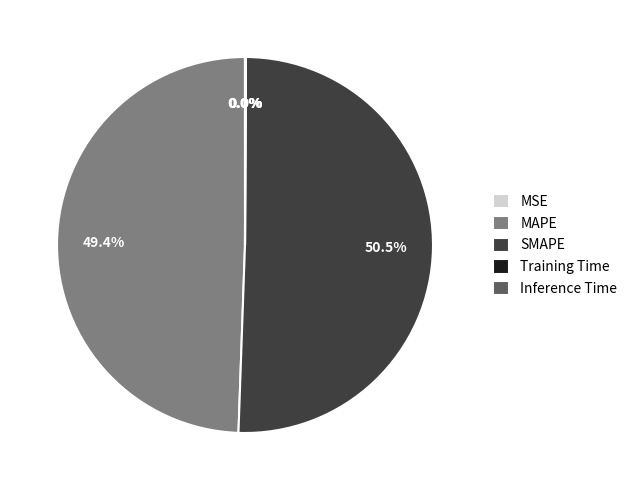

To the nearest percent, what percentage of the pie is MAPE?

49%